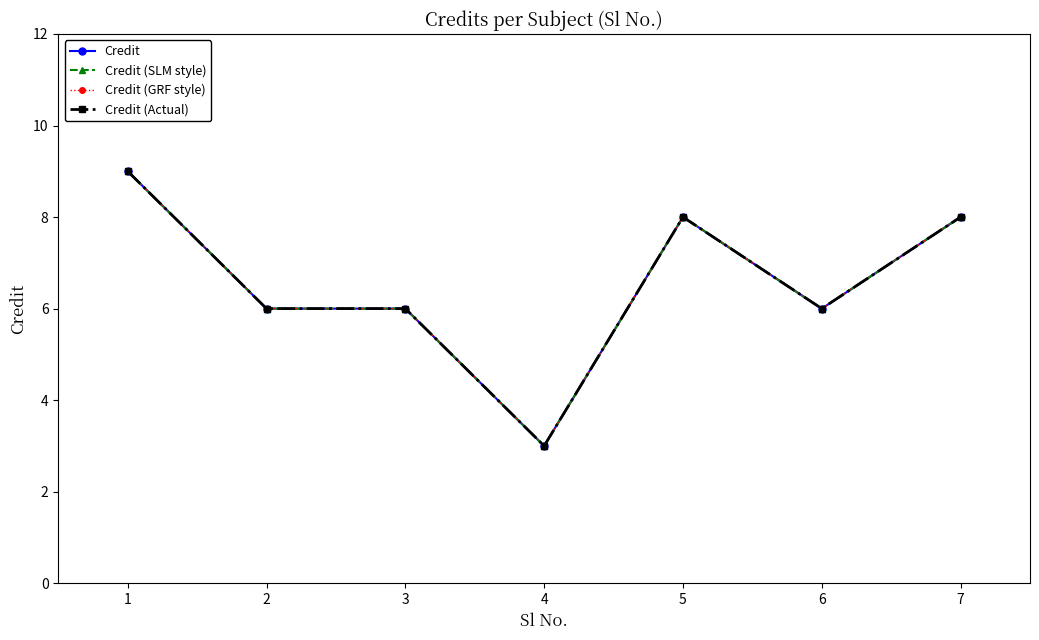

Reading left to right, extract all data points from this chart.

Credit: 9	6	6	3	8	6	8
Credit (SLM style): 9	6	6	3	8	6	8
Credit (GRF style): 9	6	6	3	8	6	8
Credit (Actual): 9	6	6	3	8	6	8